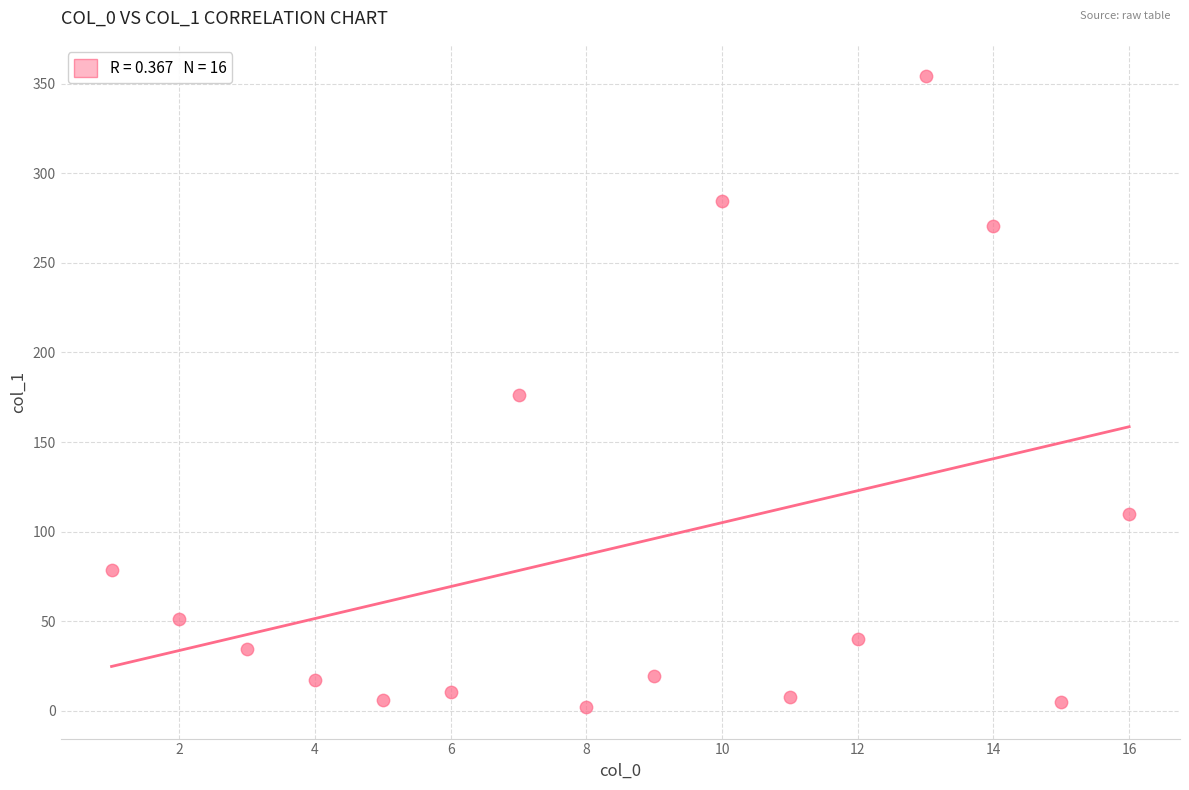

What is the range of X values (max minus min)?

15.0